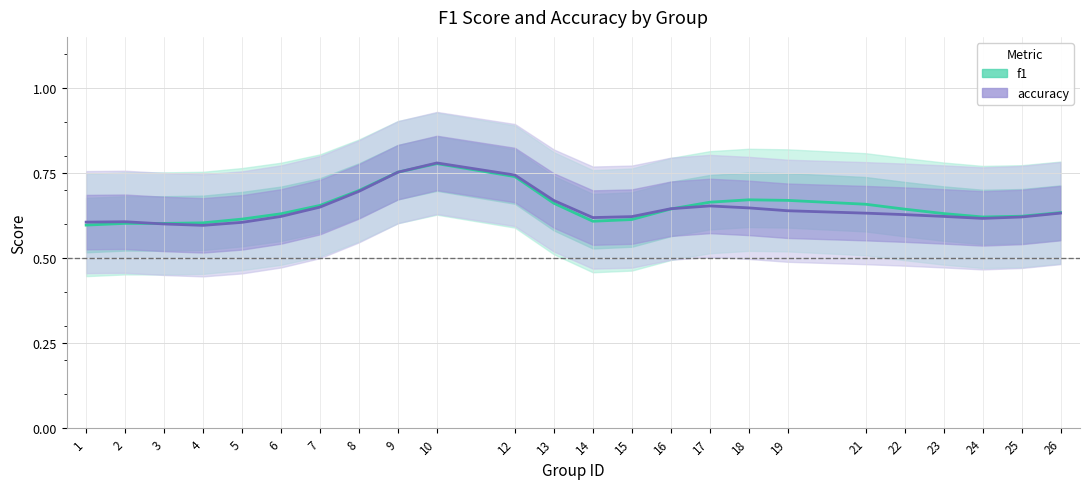

Where is accuracy nearest to the value 0?

4